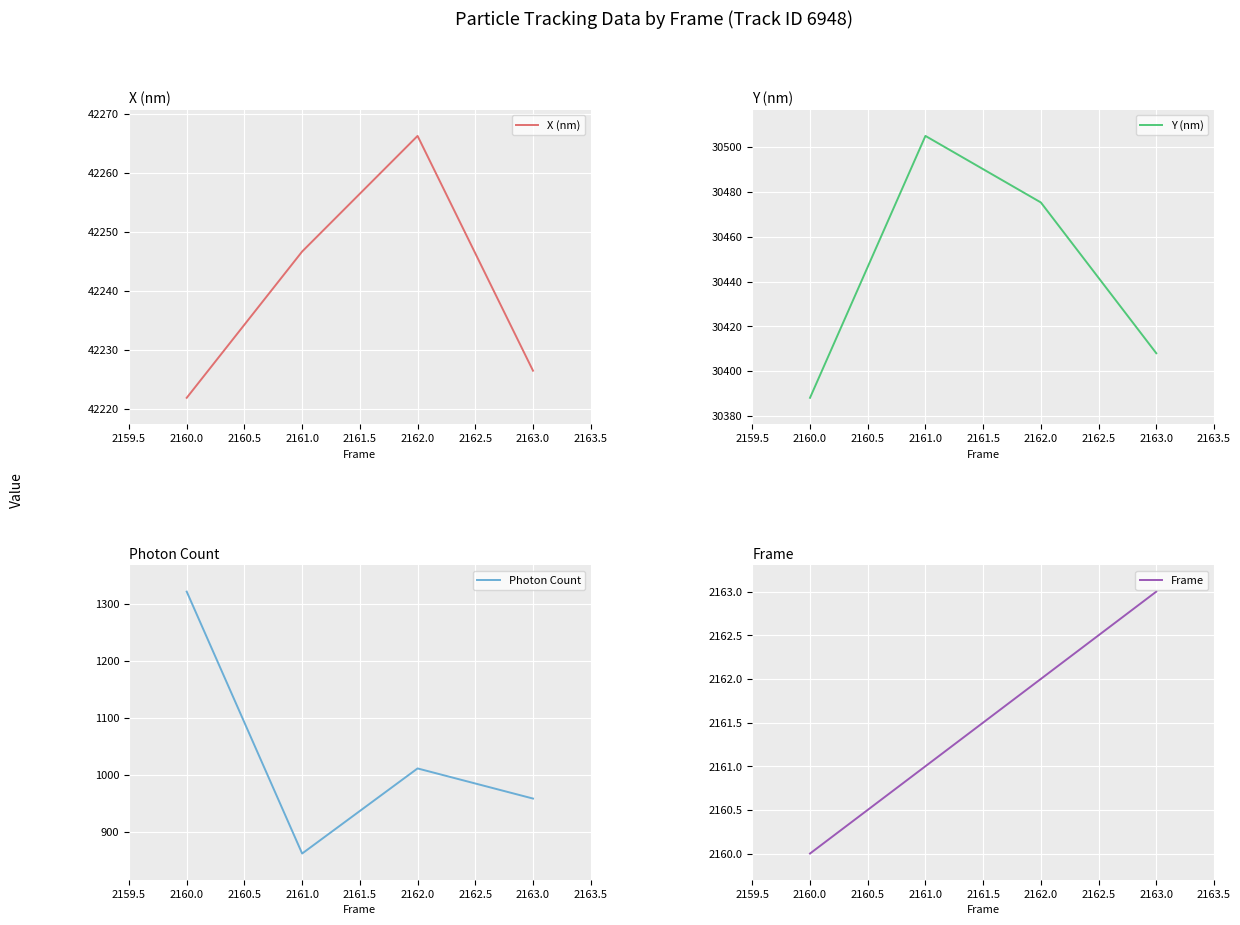

At which category does X (nm) reach its first local peak?

2162.0